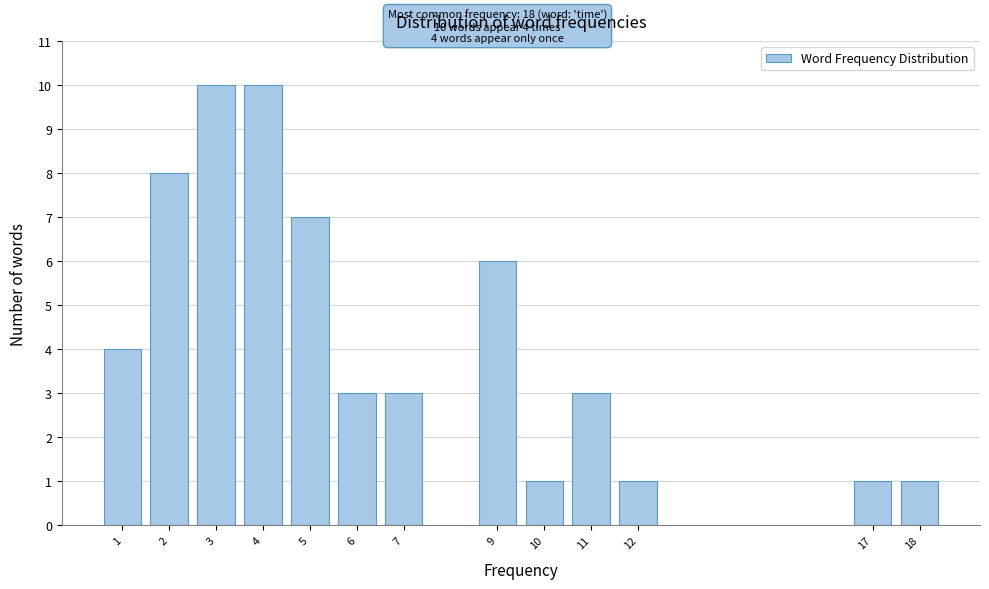

Reading left to right, what are all the values shown in this chart?

1=4	2=8	3=10	4=10	5=7	6=3	7=3	9=6	10=1	11=3	12=1	17=1	18=1